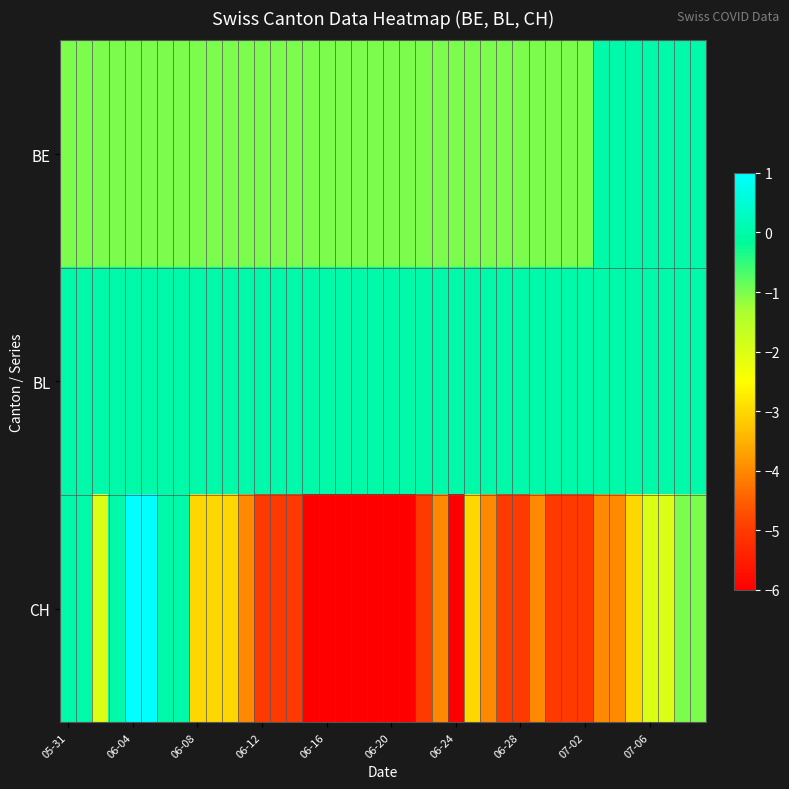

How many data points does each series have?

40